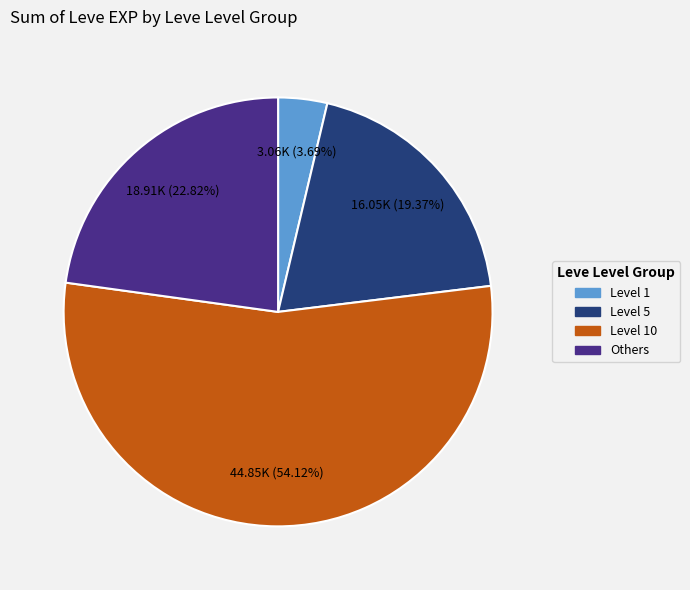

Does any single category account for the majority?

Yes